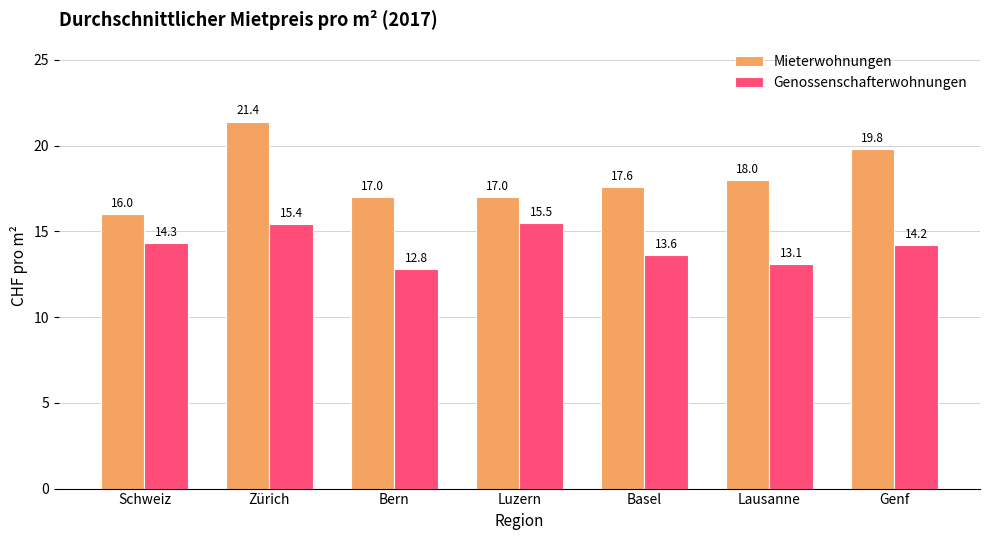

At which label does Mieterwohnungen first exceed 17?

Zürich